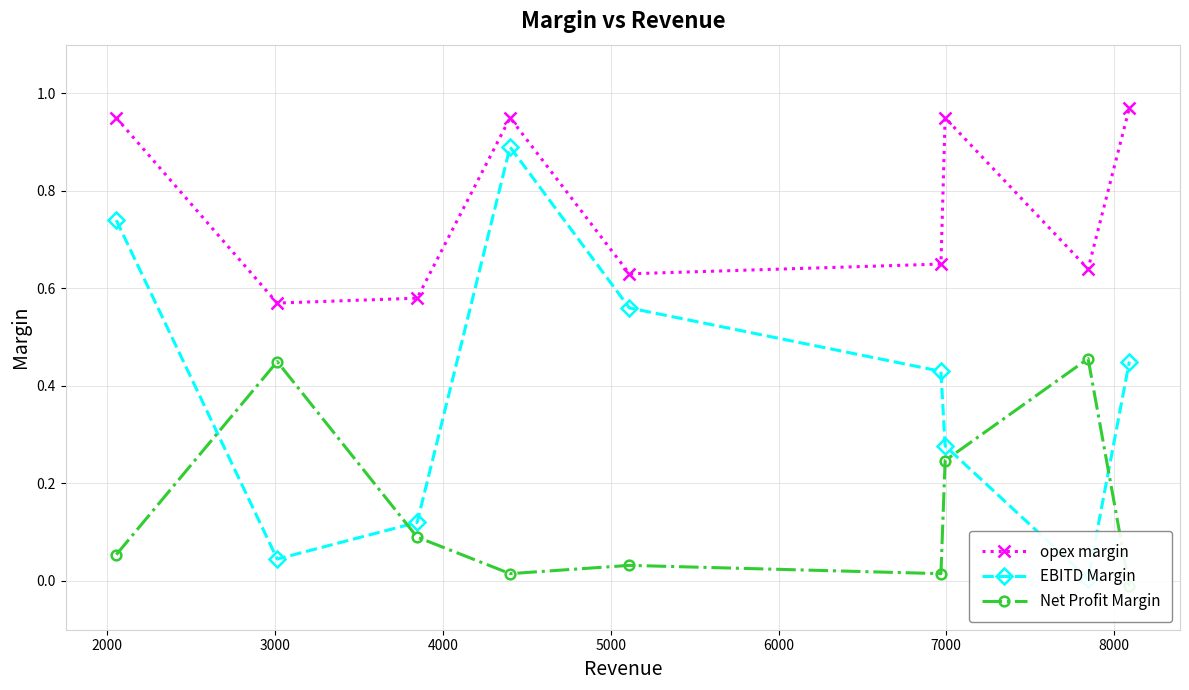

Which series has the largest total across all categories?

opex margin